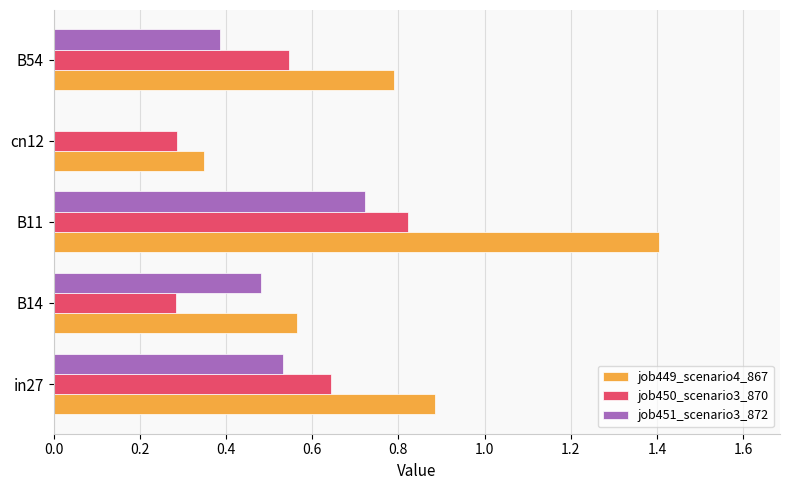

Which label corresponds to the largest value in the chart?

B11